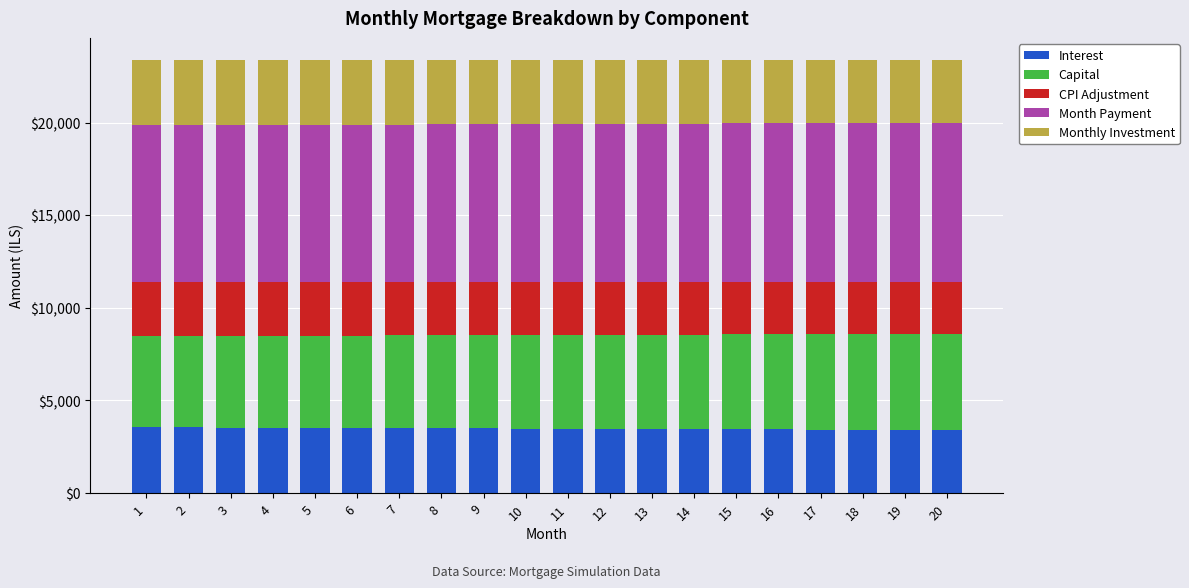

The value of Interest at 12 is 6172.5. True or false?

False